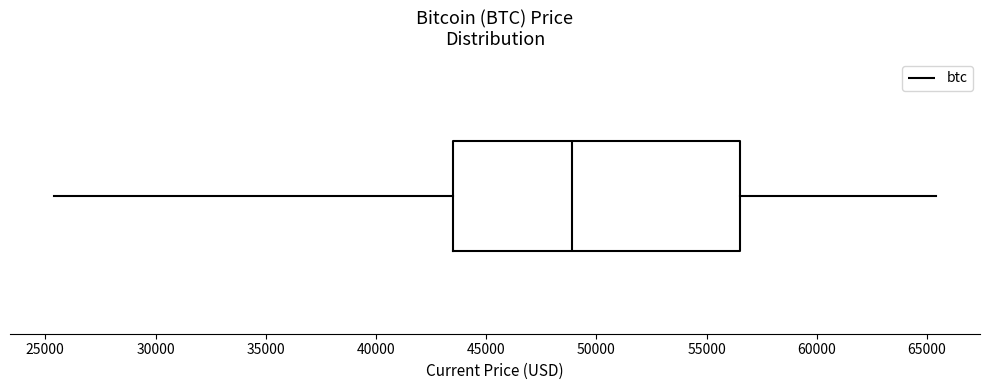

Transcribe this box plot: give where the median line is, the range the box spans, and where the two whiskers end, as read against the x-axis. The values are not printed on the chart, so give them approximately, as read against the axis.

median 49000, box 43500 to 56500, whiskers 25500 to 65500